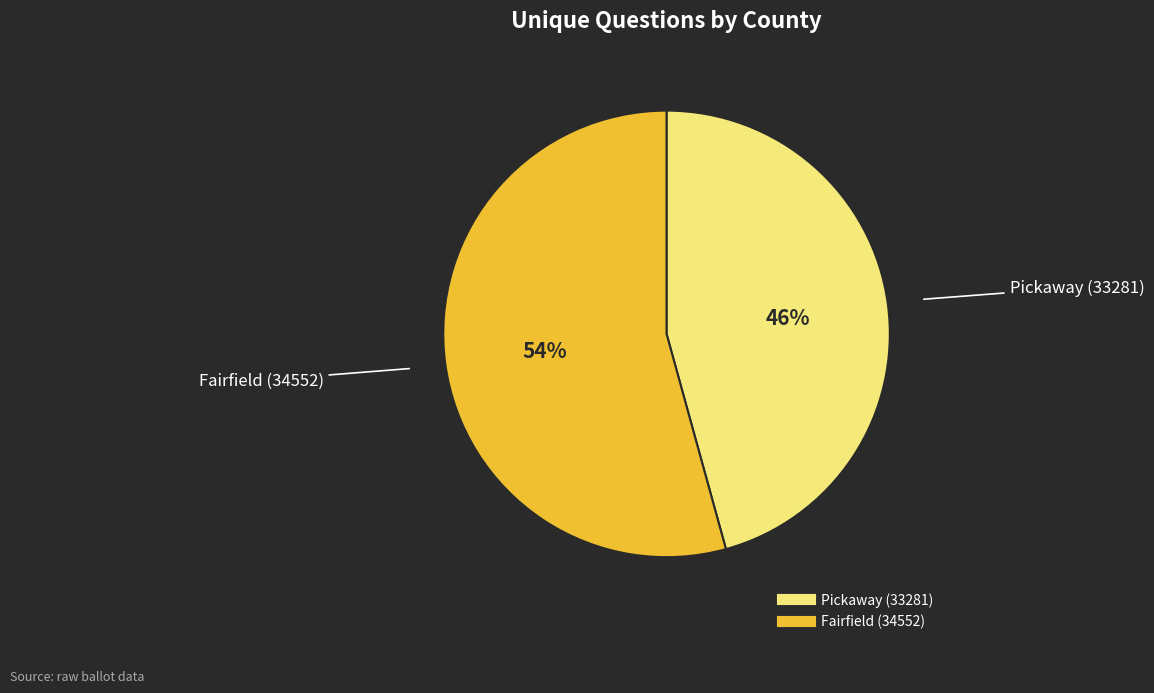

Combined, do Pickaway (33281) and Fairfield (34552) account for over 50%?

Yes